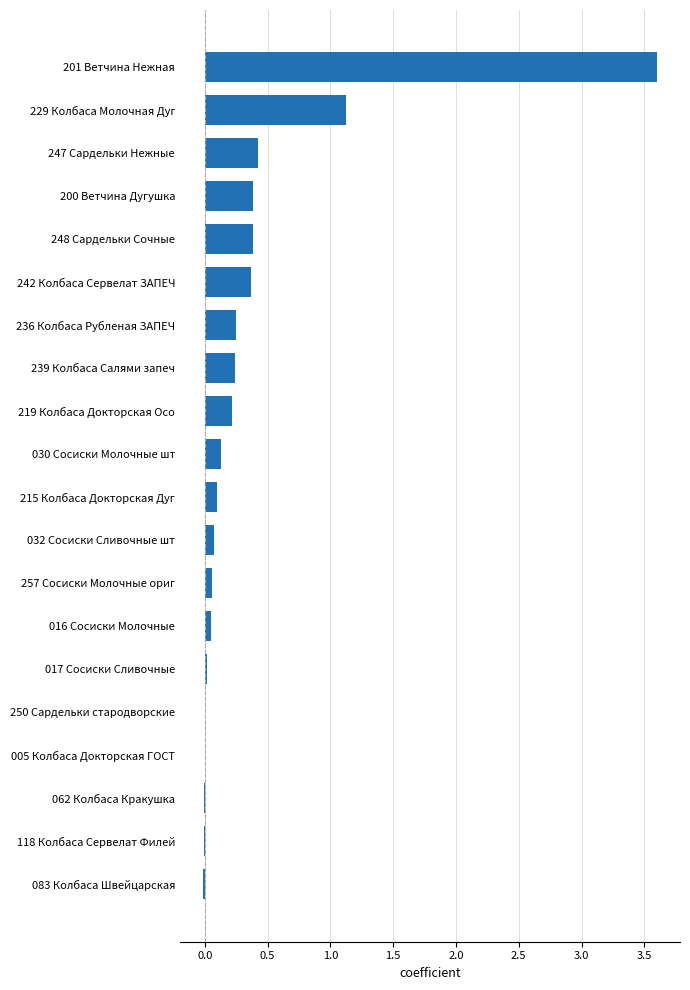

The chart shows a value of 6.5 at 201 Ветчина Нежная. True or false?

False